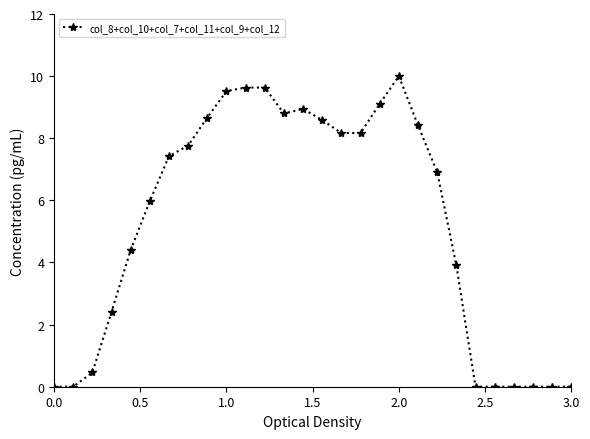

What is the greatest value displayed?

10.0